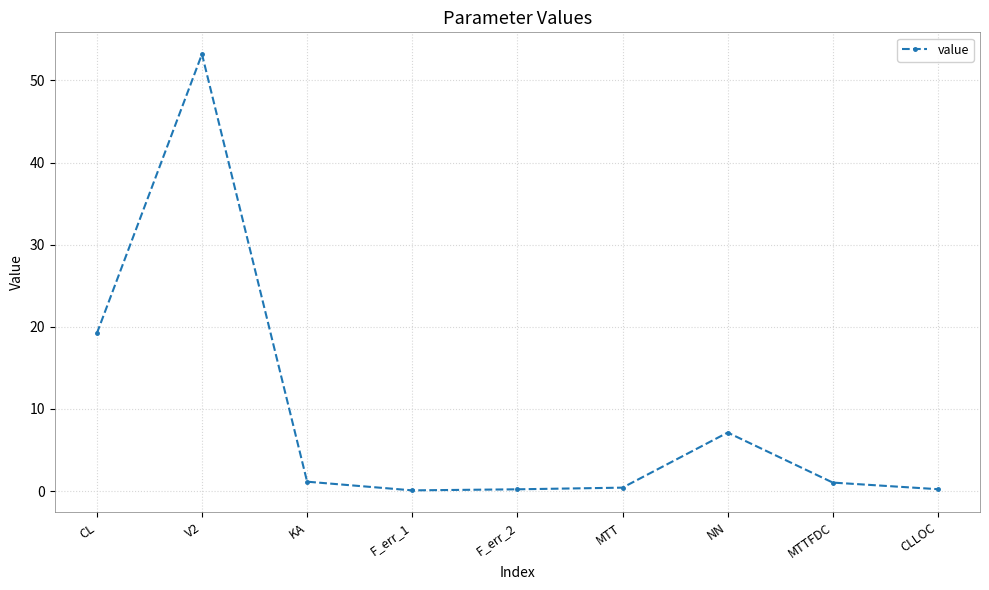

What is the label of the 8th point from the right?

V2